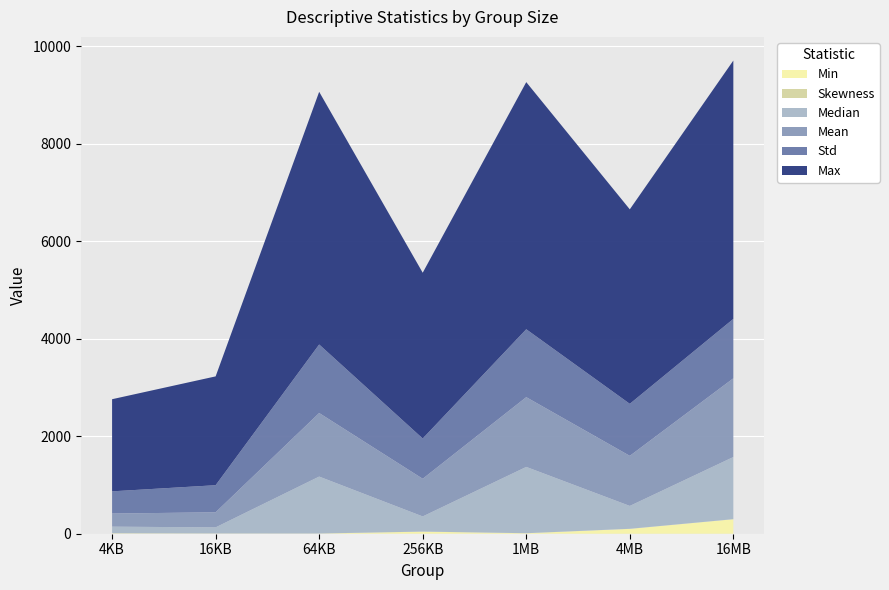

Reading left to right, what are all the values shown in this chart?

Min: 7.0	3.1	3.3	42.8	9.7	99.7	297.5
Skewness_scaled: 2.5	2.4	1.0	1.2	0.8	1.2	1.1
Median: 135.4	124.7	1168.6	310.8	1360.5	469.6	1275.3
Mean: 269.0	309.5	1304.1	772.6	1431.5	1027.5	1615.2
Std: 455.9	555.9	1406.4	826.2	1393.5	1067.8	1219.2
Max: 1890.7	2233.3	5185.6	3402.3	5071.6	3991.1	5302.2